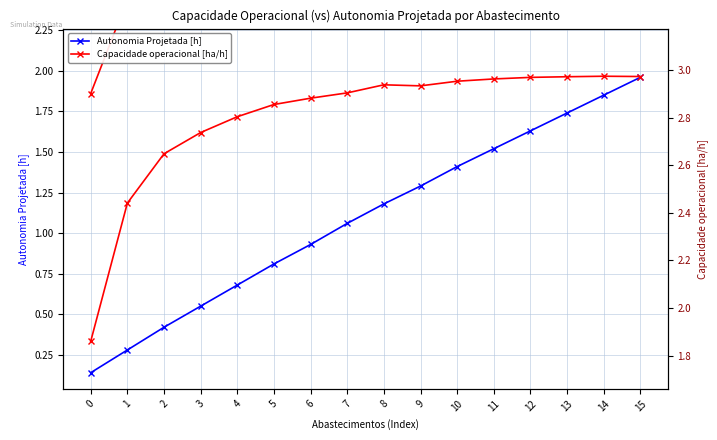

Which series changed the most between 0 and 6?

Capacidade operacional [ha/h]